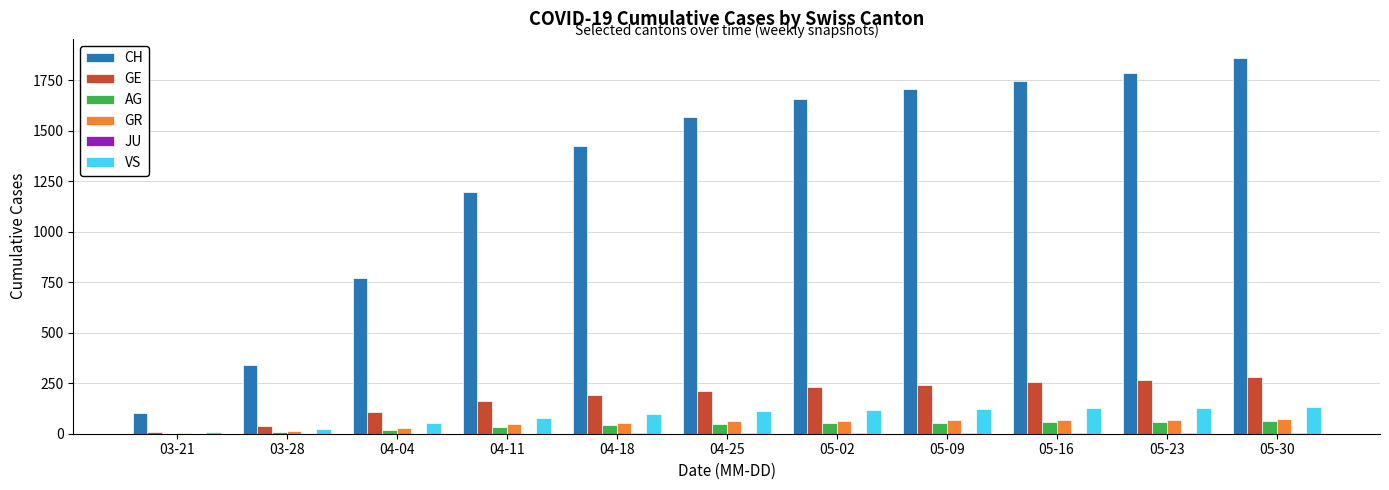

What is the sum of all AG values?

431